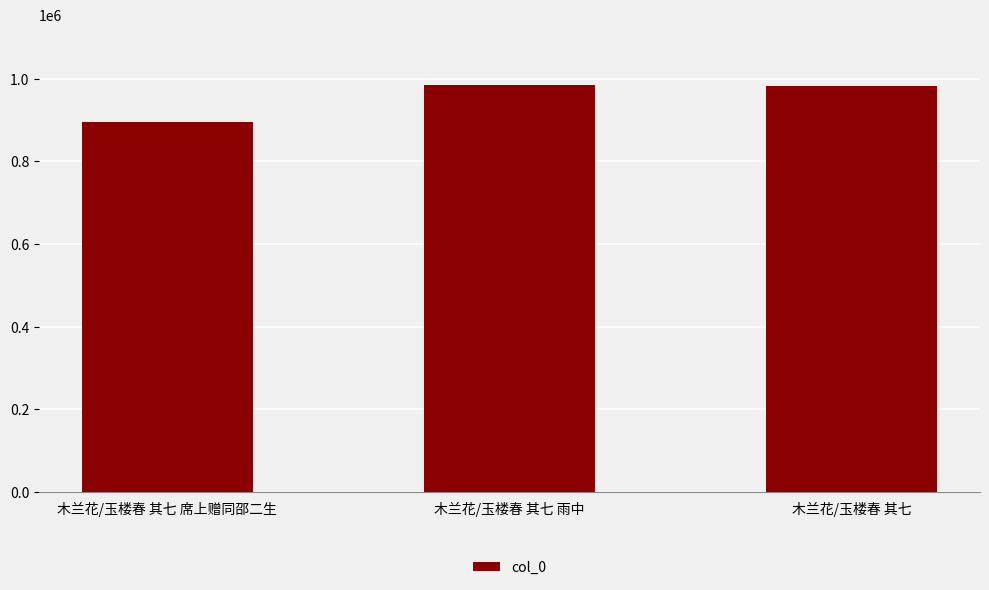

What is the difference between the second highest and minimum values?

85399